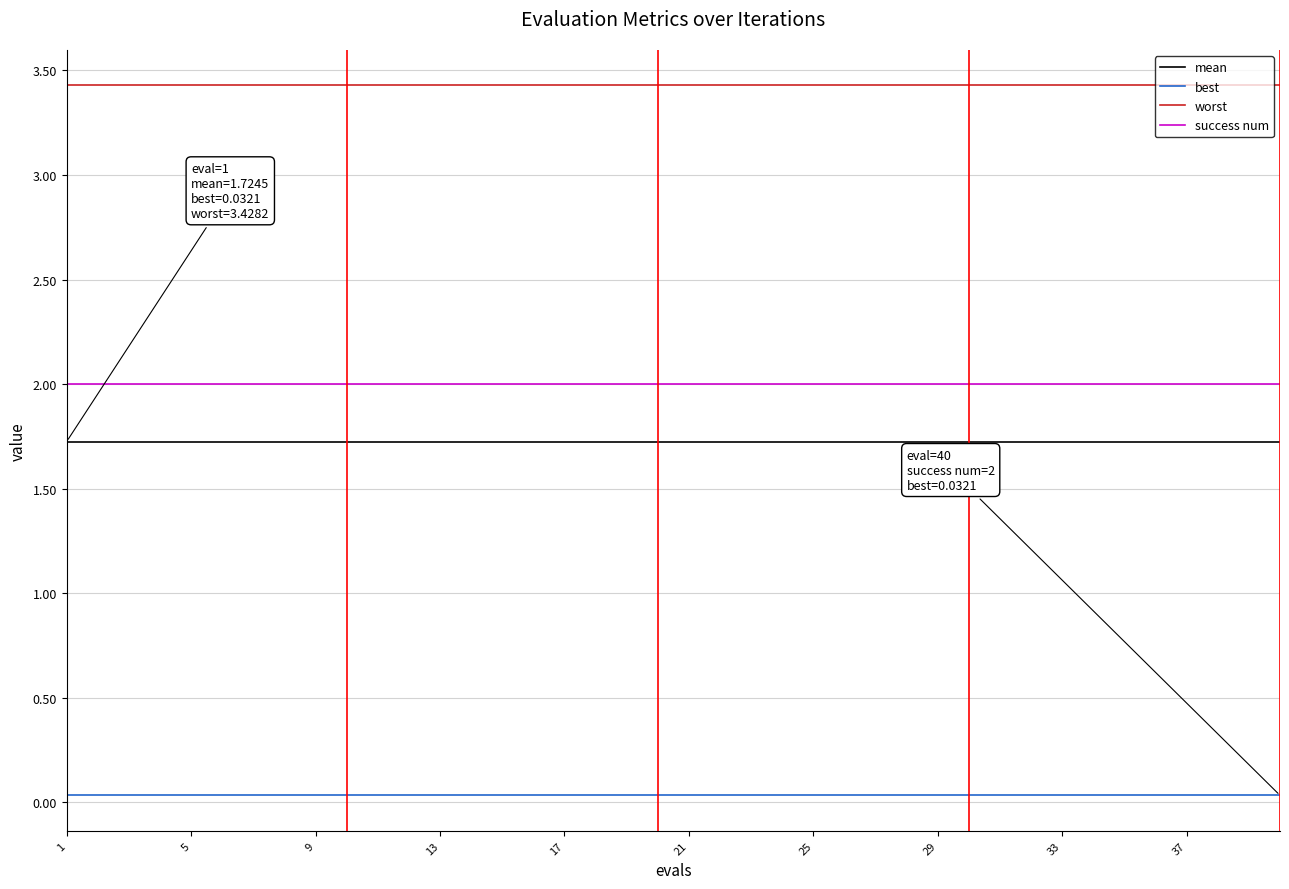

Does the chart have visible grid lines?

Yes